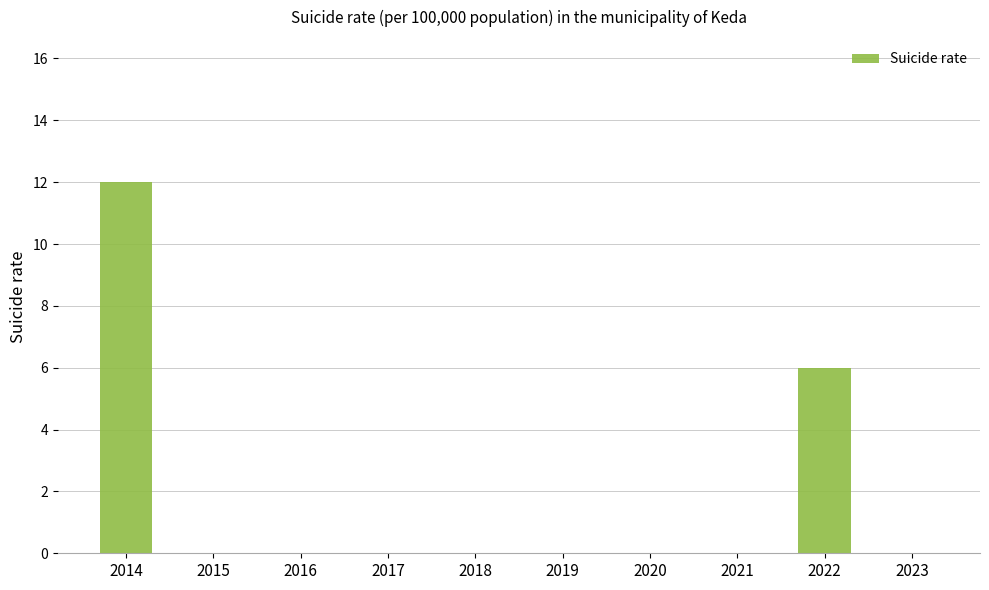

The chart shows a value of 5 at 2019. True or false?

False